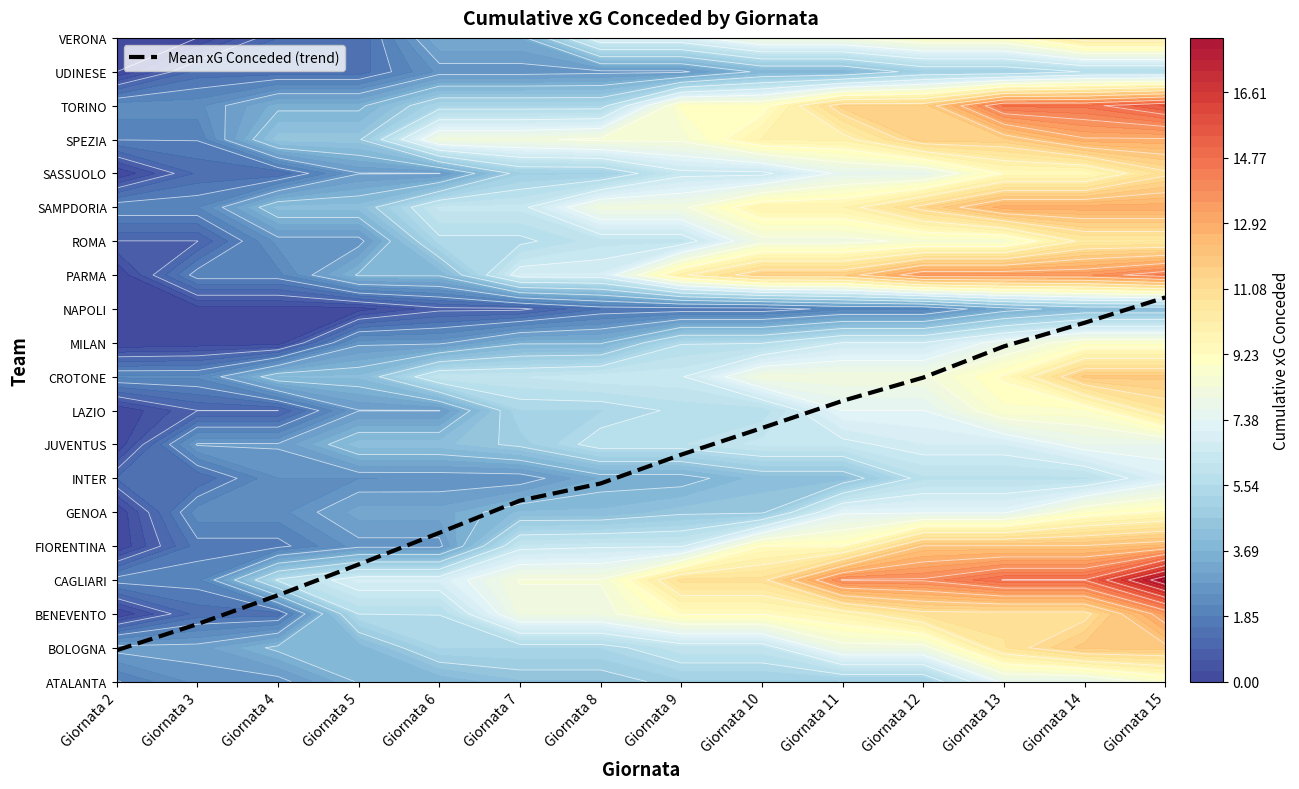

Reading left to right, what are all the values shown in this chart?

0.9	1.7	2.6	3.5	4.4	5.3	5.8	6.7	7.5	8.3	9.0	9.9	10.6	11.3